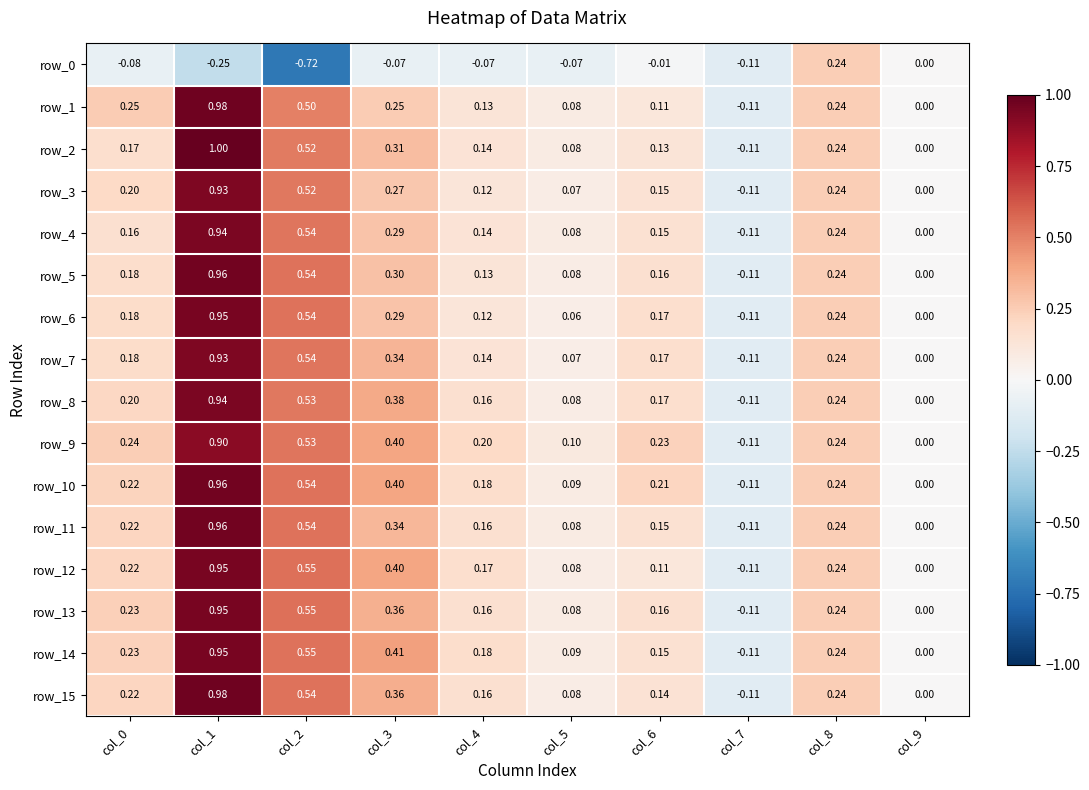

What is the difference between the row_7 values at col_4 and col_9?

0.1